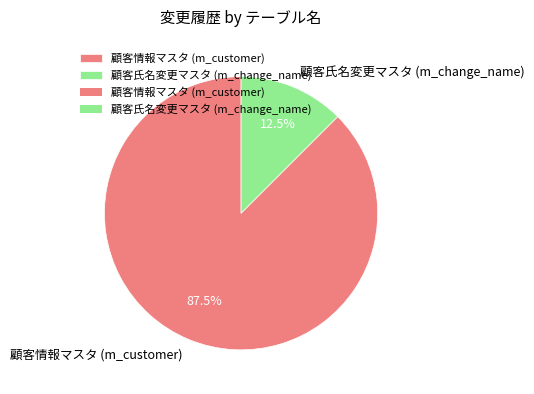

What is the total percentage of 顧客情報マスタ (m_customer) and 顧客氏名変更マスタ (m_change_name)?

100.0%